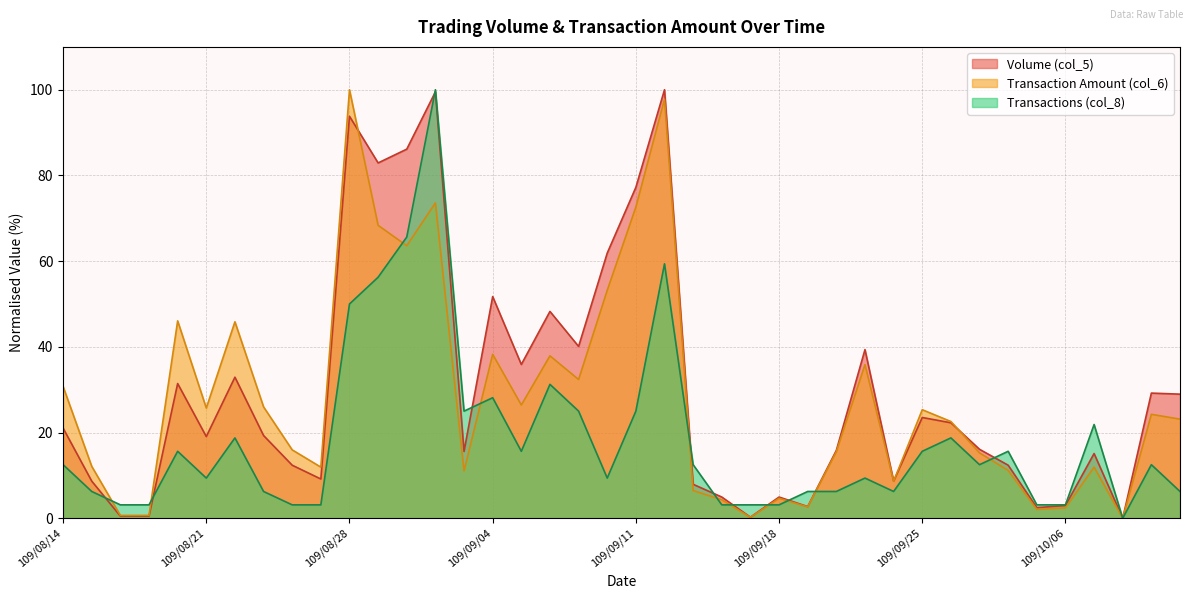

What is the maximum value shown in the chart?

100.0